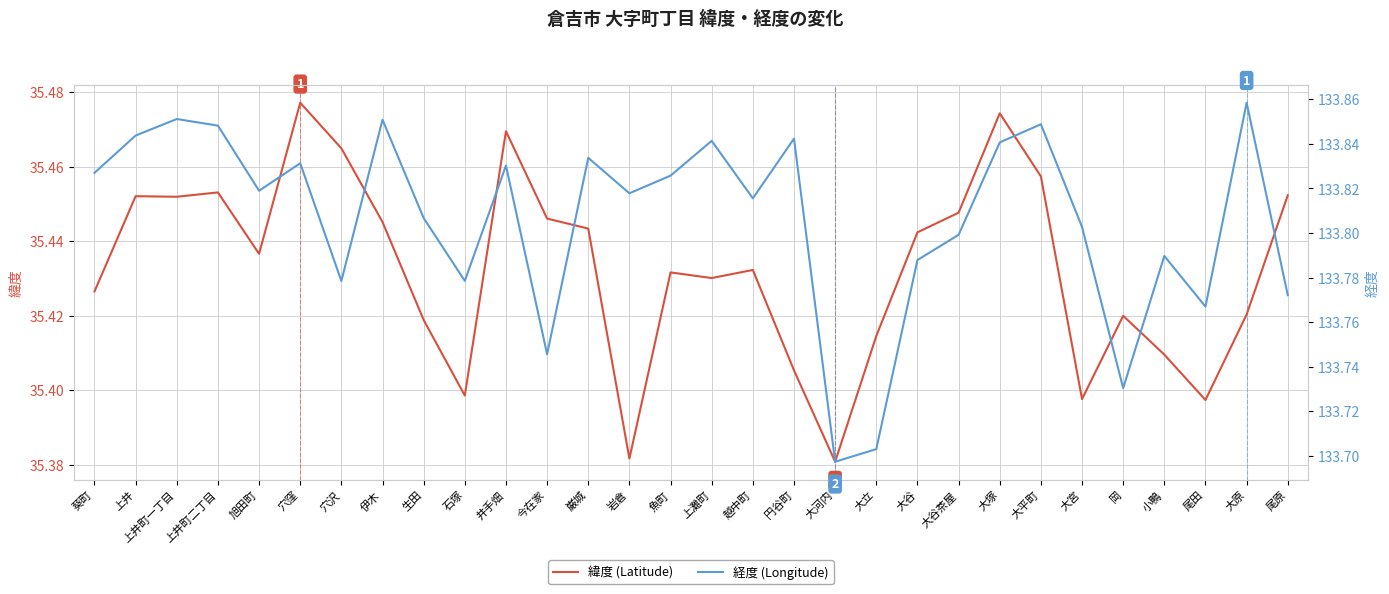

Reading right to left, transcribe all the data shown in this chart.

緯度 (Latitude): 35.5	35.4	35.4	35.4	35.4	35.4	35.5	35.5	35.4	35.4	35.4	35.4	35.4	35.4	35.4	35.4	35.4	35.4	35.4	35.5	35.4	35.4	35.4	35.5	35.5	35.4	35.5	35.5	35.5	35.4
経度 (Longitude): 133.8	133.9	133.8	133.8	133.7	133.8	133.8	133.8	133.8	133.8	133.7	133.7	133.8	133.8	133.8	133.8	133.8	133.8	133.7	133.8	133.8	133.8	133.9	133.8	133.8	133.8	133.8	133.9	133.8	133.8